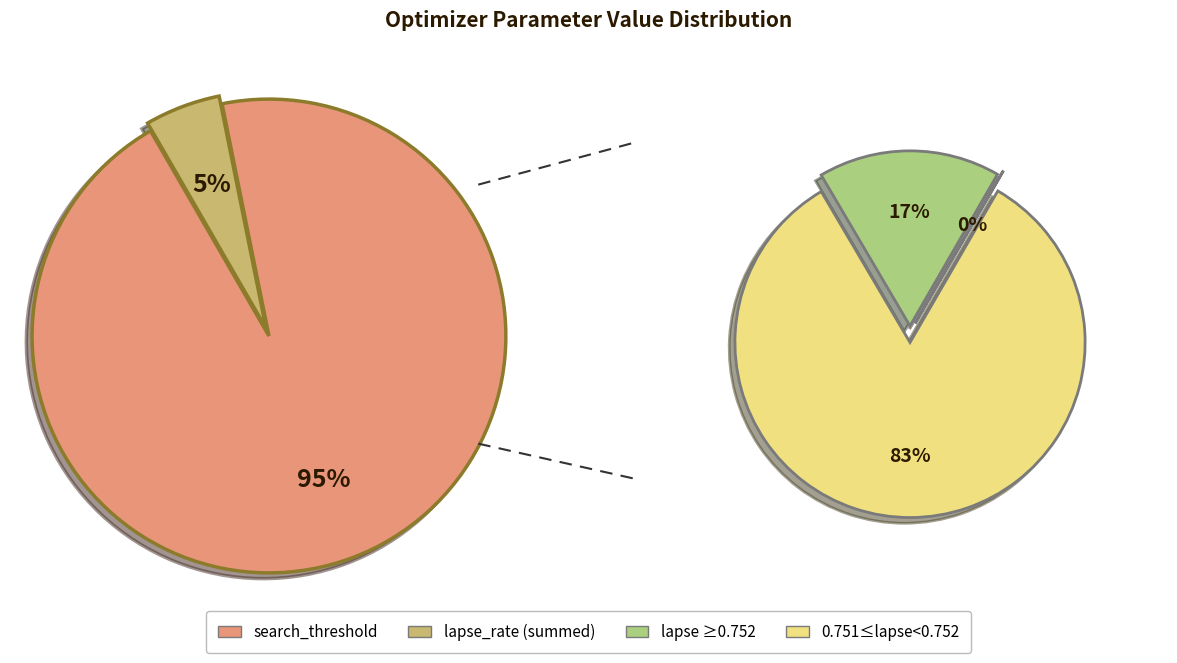

Which series has the widest spread of values?

search_threshold